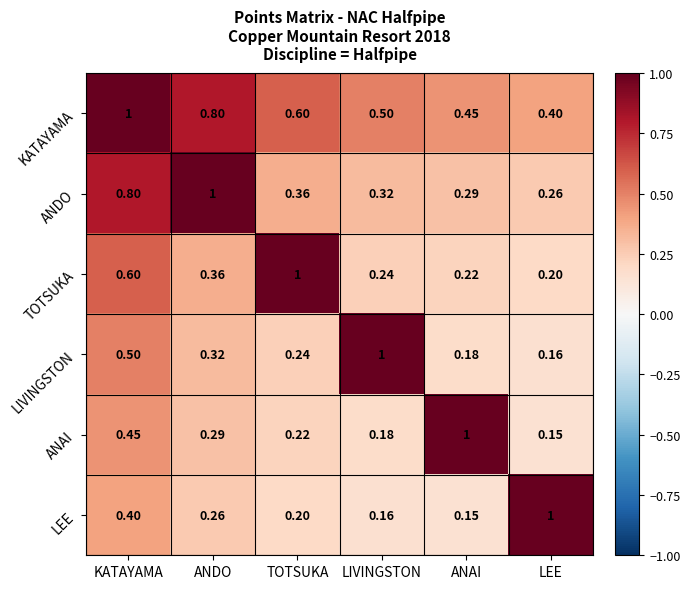

Which series has the largest total across all categories?

KATAYAMA